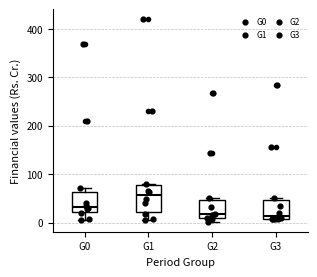

Where does the lower whisker of the box for G1 end on the y-axis? The values are not printed on the chart, so give them approximately, as read against the axis.

10